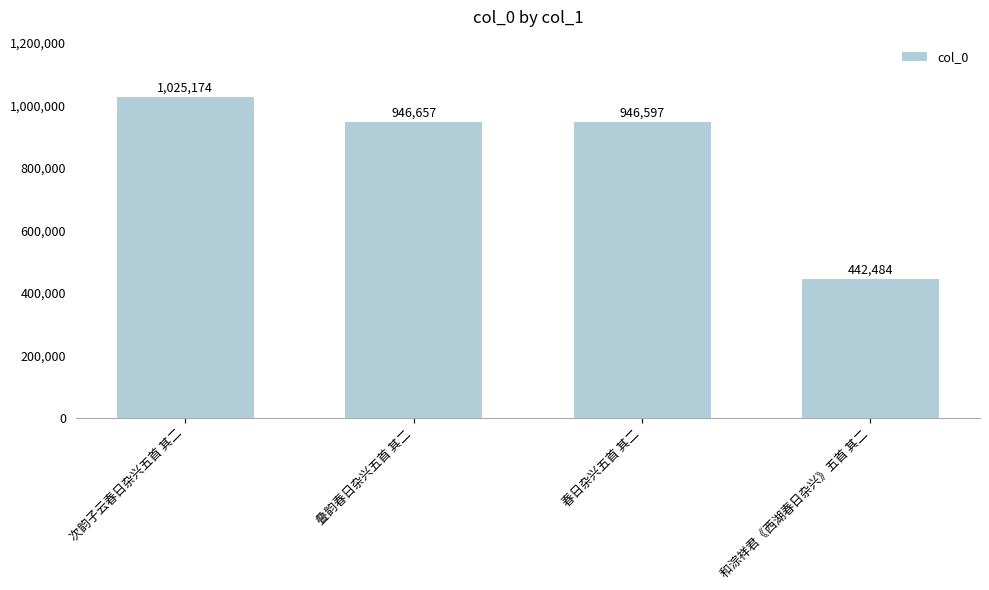

True or false: the data shows 946597 at 春日杂兴五首 其二.

True